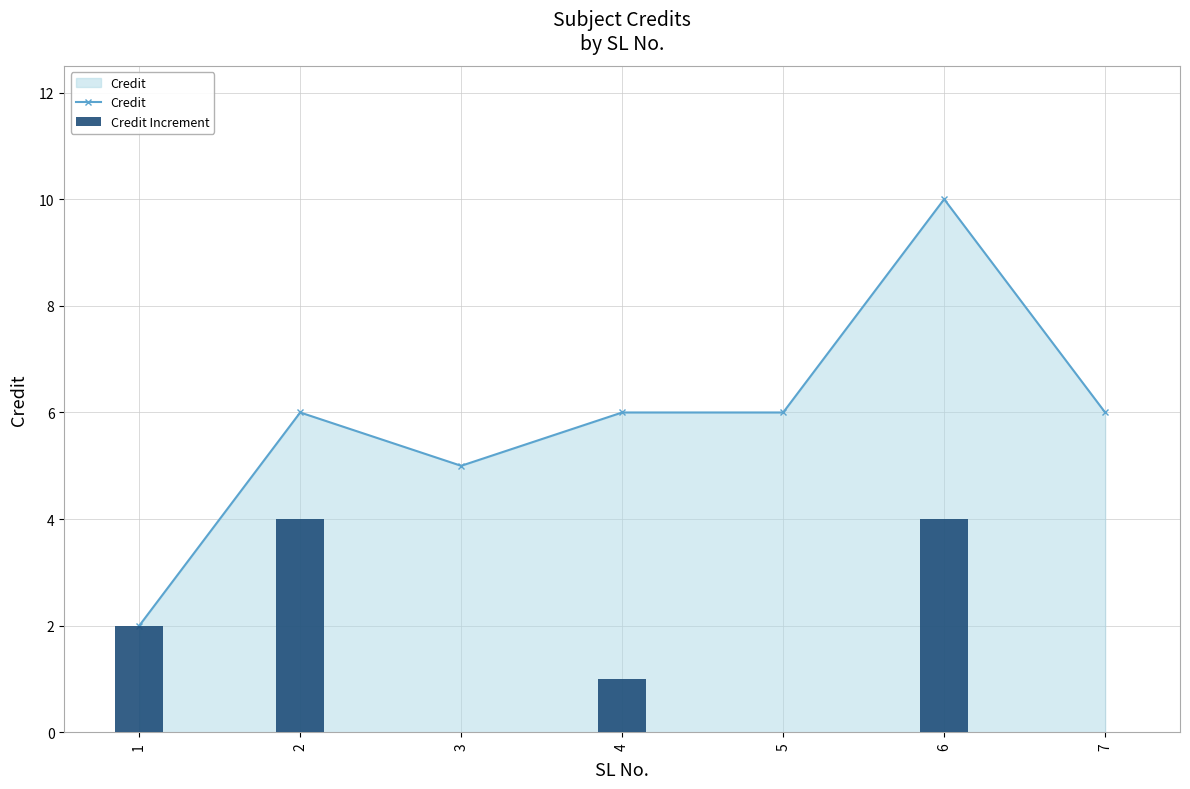

At which category does the chart reach its peak across all series?

6